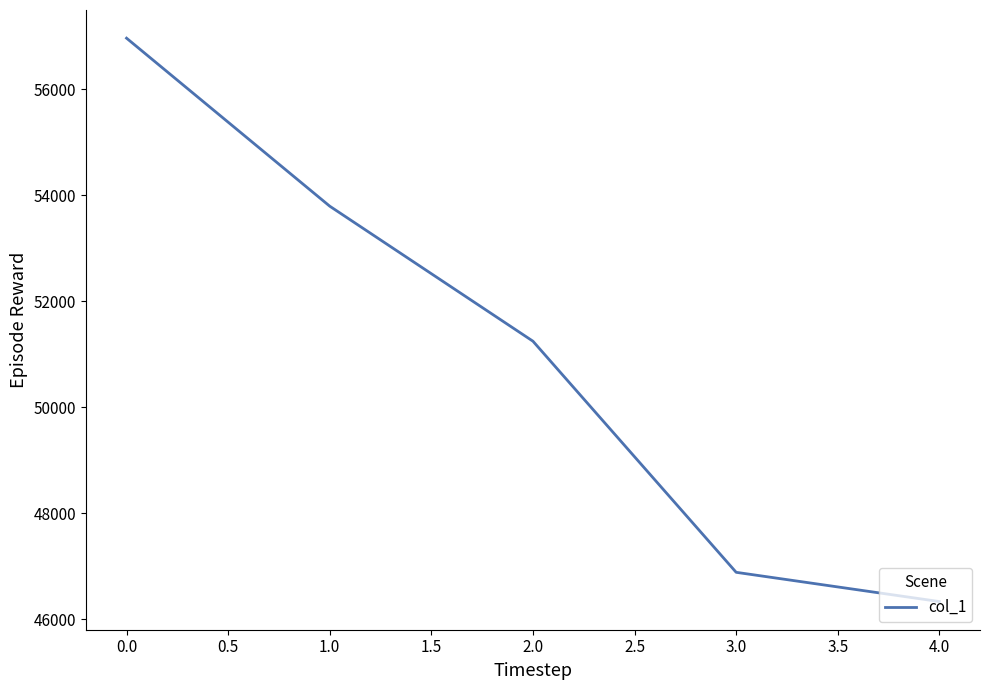

Which label corresponds to the largest value in the chart?

0.0